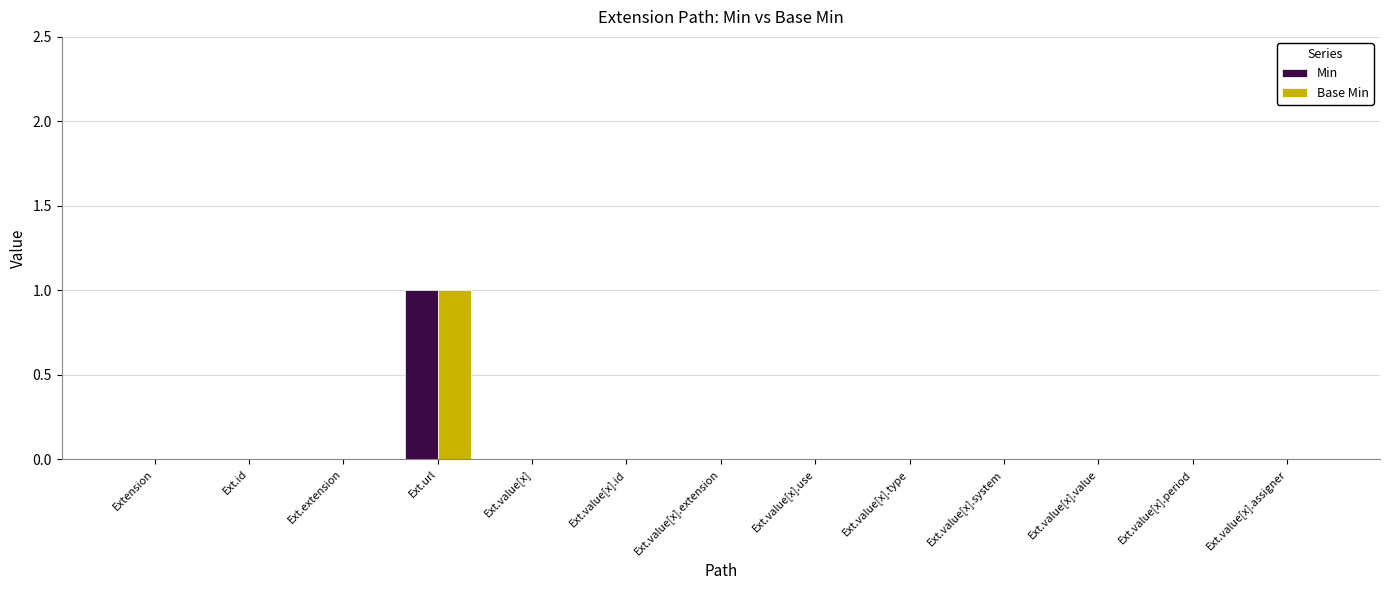

At which category does the chart reach its peak across all series?

Ext.url